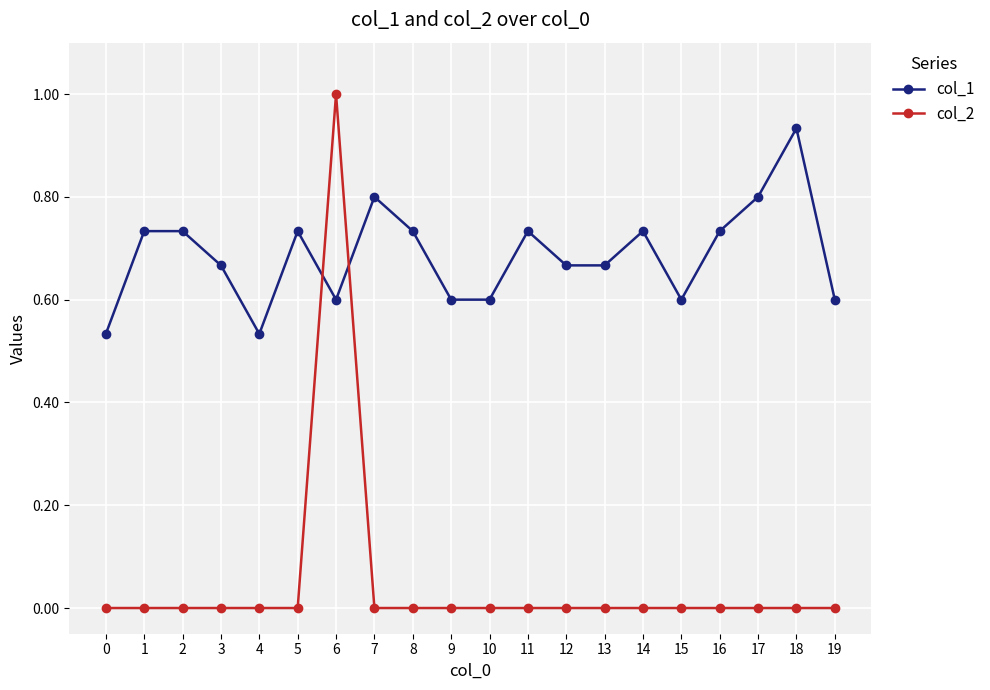

True or false: col_2 has a value of 0.0 at 19.

True